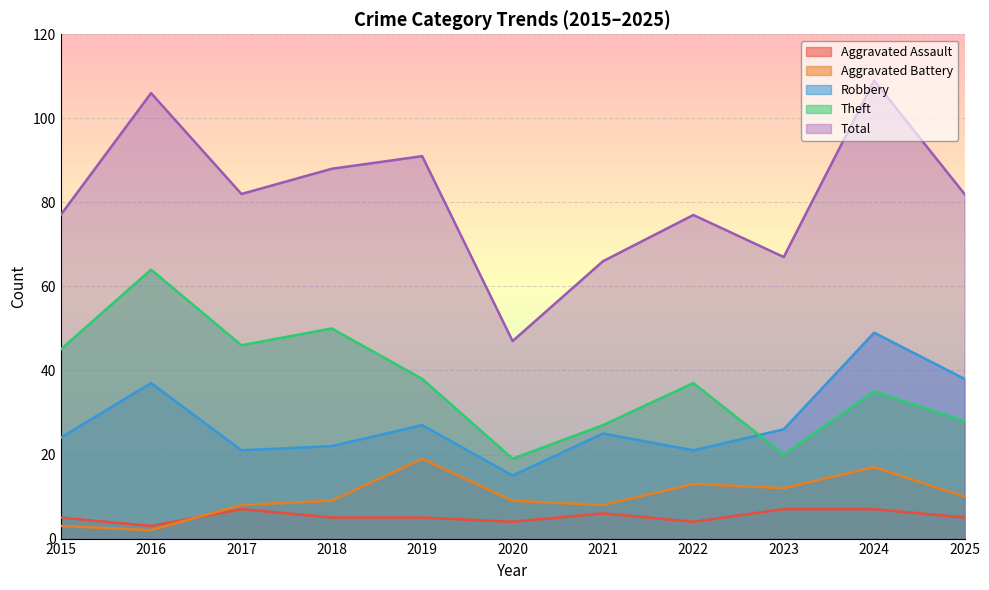

At which label does Aggravated Battery reach its peak?

2019